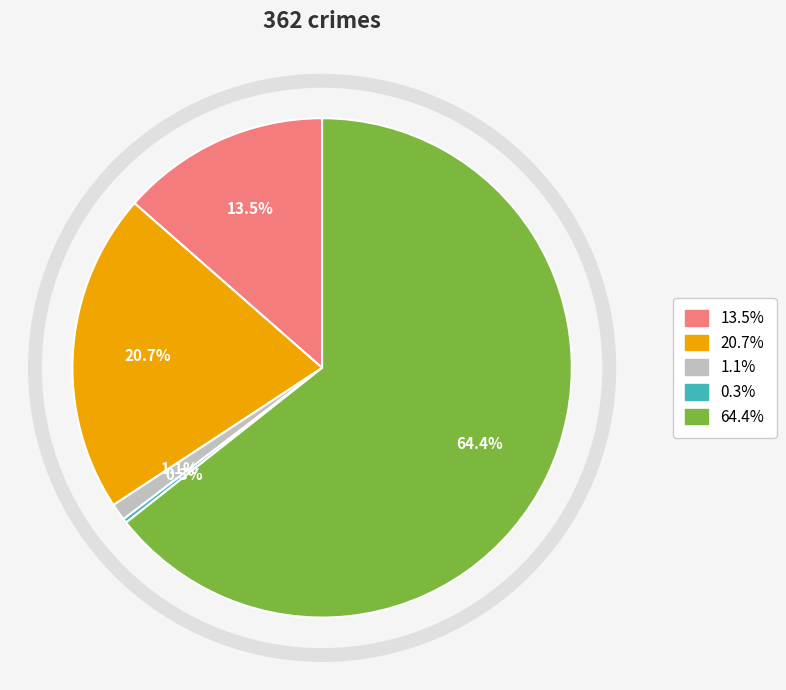

Is there a majority slice in this chart?

Yes